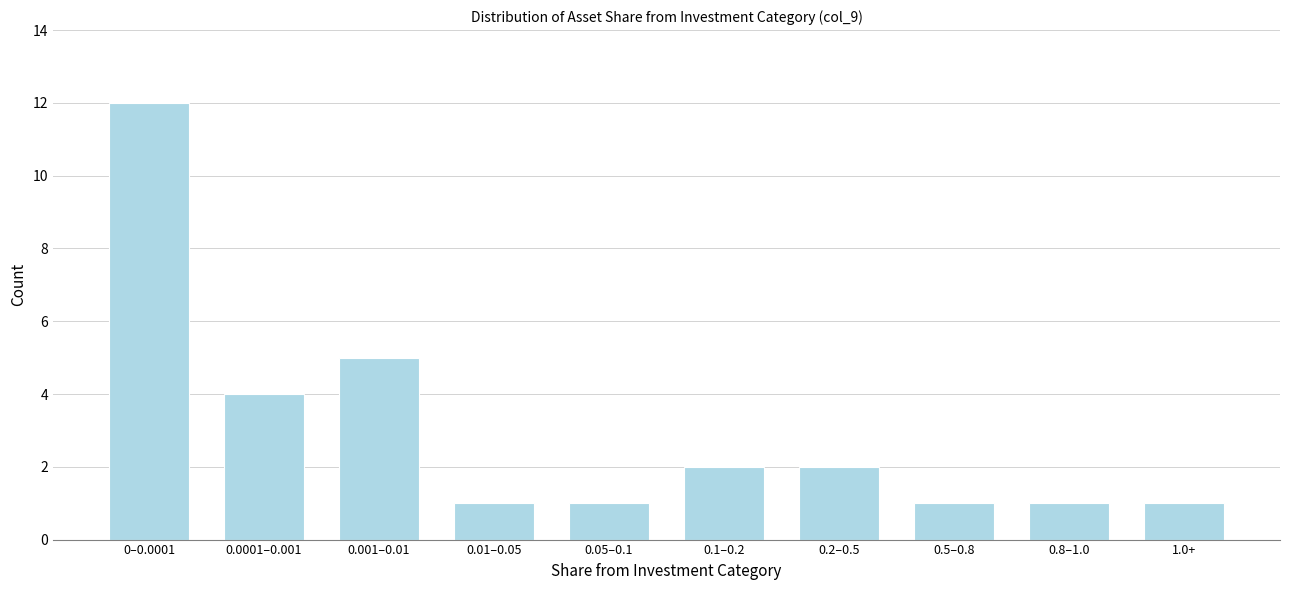

Reading right to left, list all the values displayed in this chart.

1	1	1	2	2	1	1	5	4	12